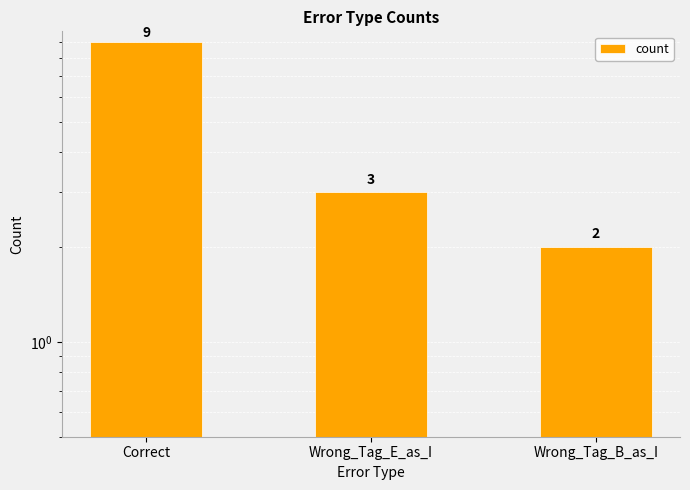

Rank the categories by value from highest to lowest.

Correct, Wrong_Tag_E_as_I, Wrong_Tag_B_as_I